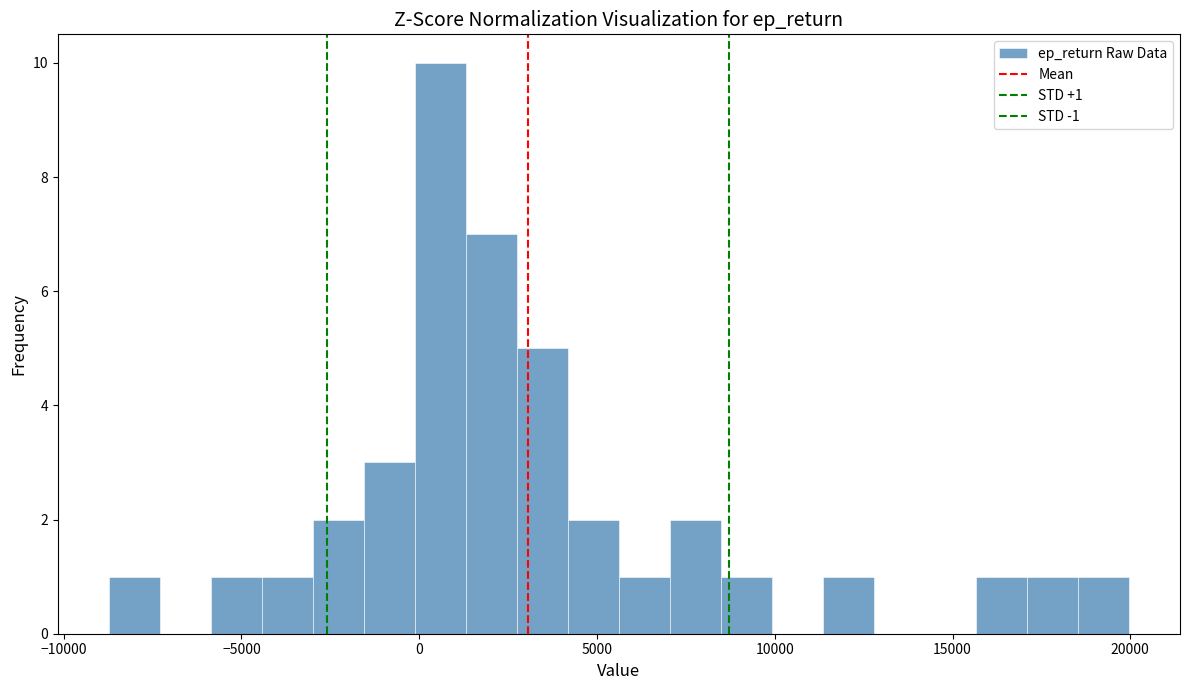

Read against the x-axis, roughly where is the centre of the tallest bar?

500